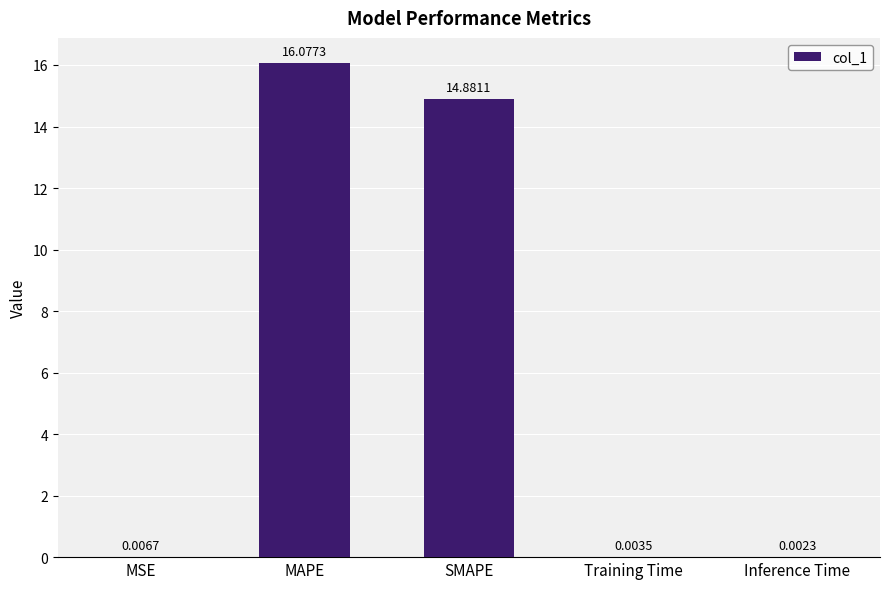

Between MAPE and MSE, which is larger?

MAPE